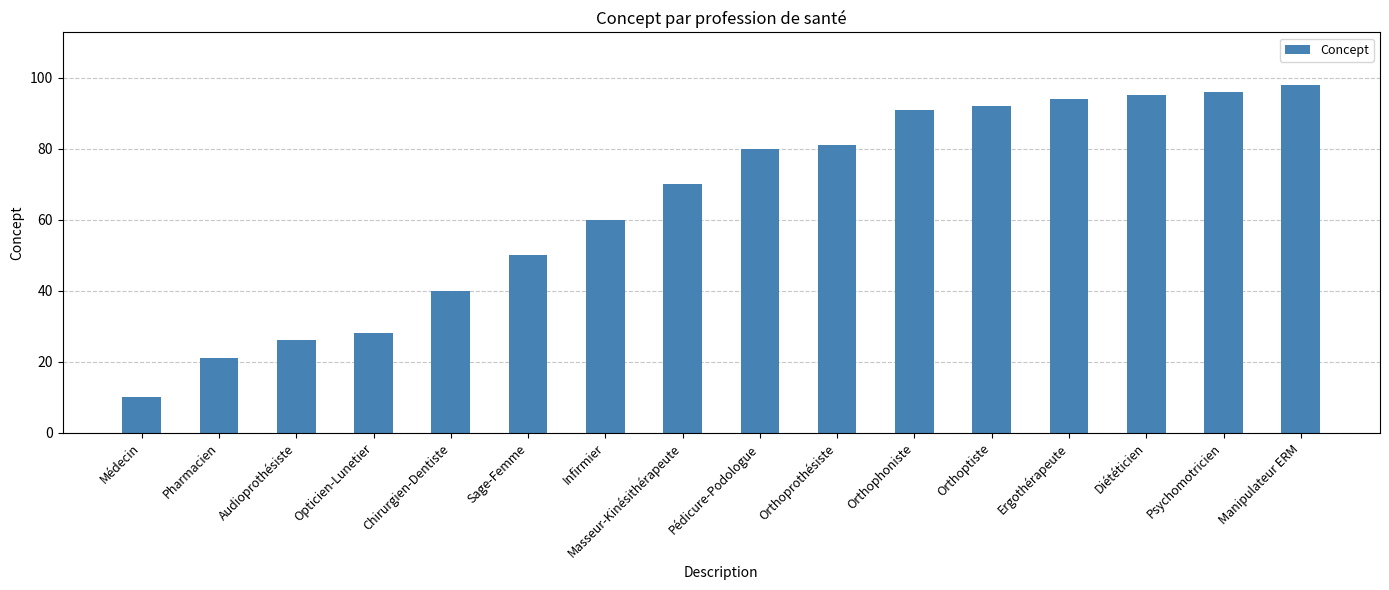

The value at Ergothérapeute is 23. True or false?

False